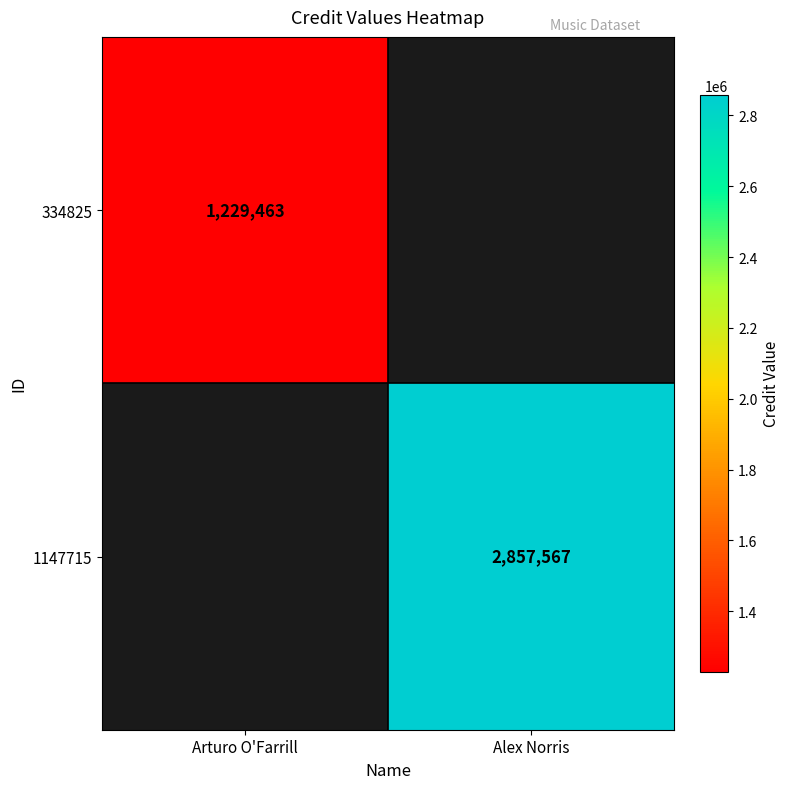

Is it true that 1147715 equals 2857567 at Alex Norris?

True